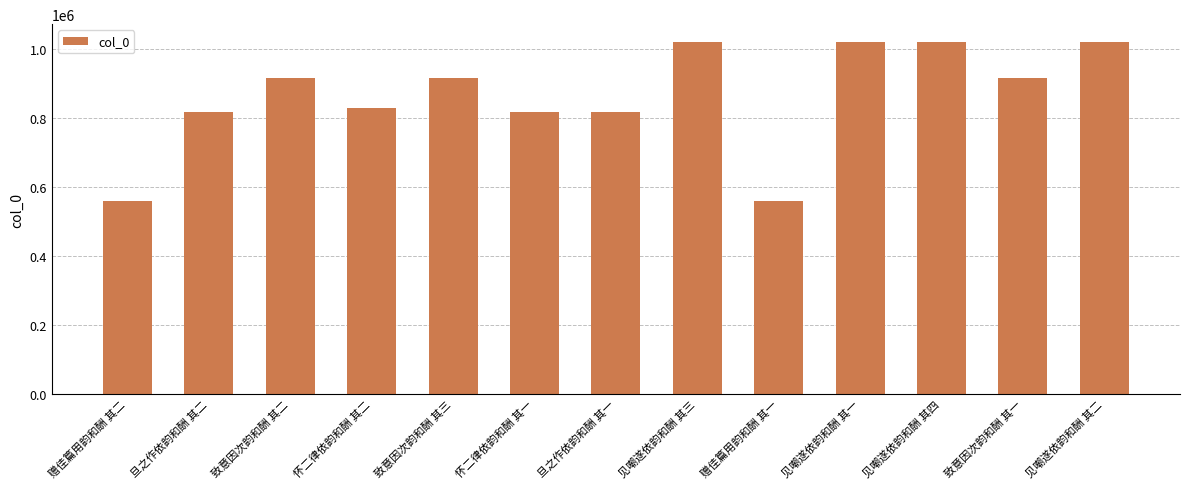

What is the difference between the maximum and minimum values?

460734